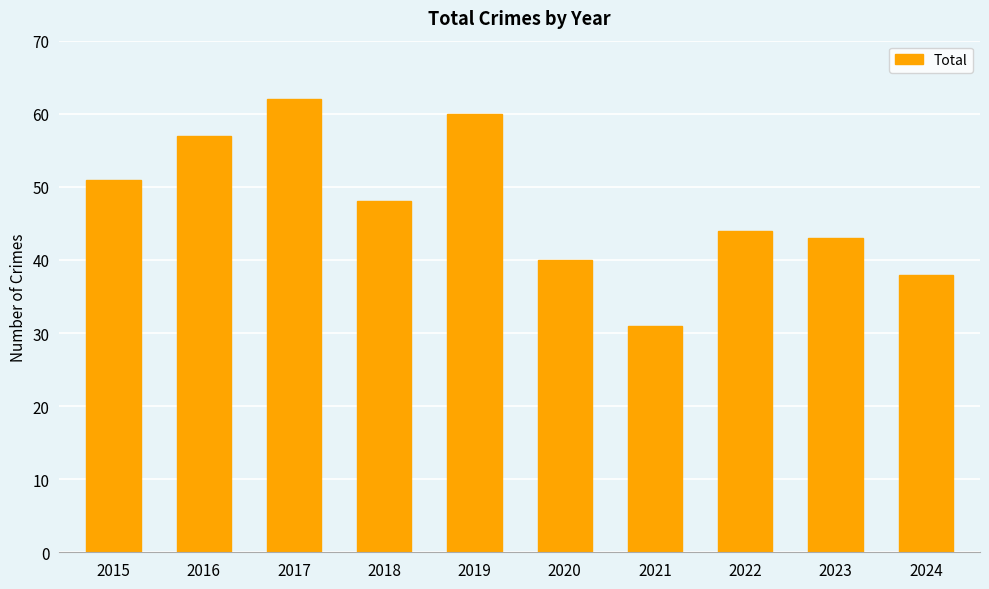

Approximately how many times larger is the value at 2021 compared to 2017?

0.5